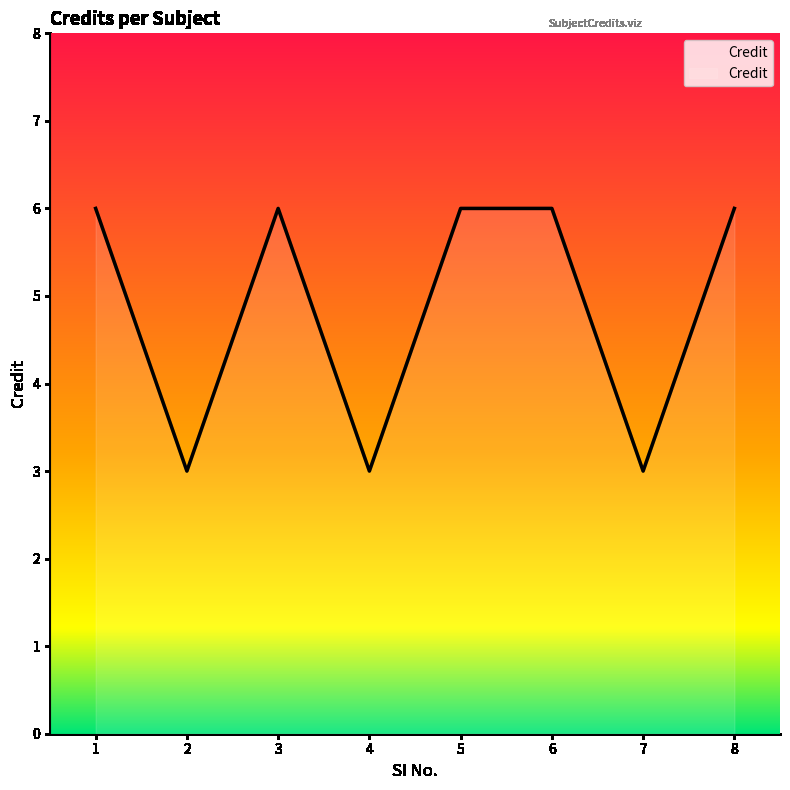

Where is the first local maximum?

3